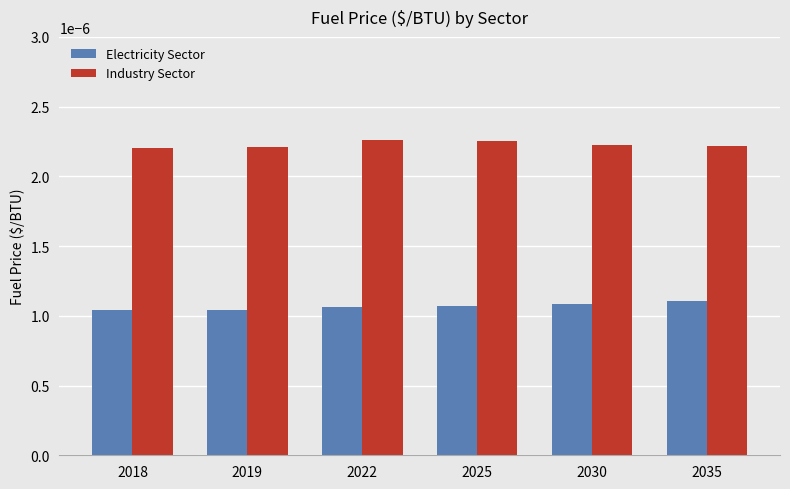

How many data points does each series have?

6